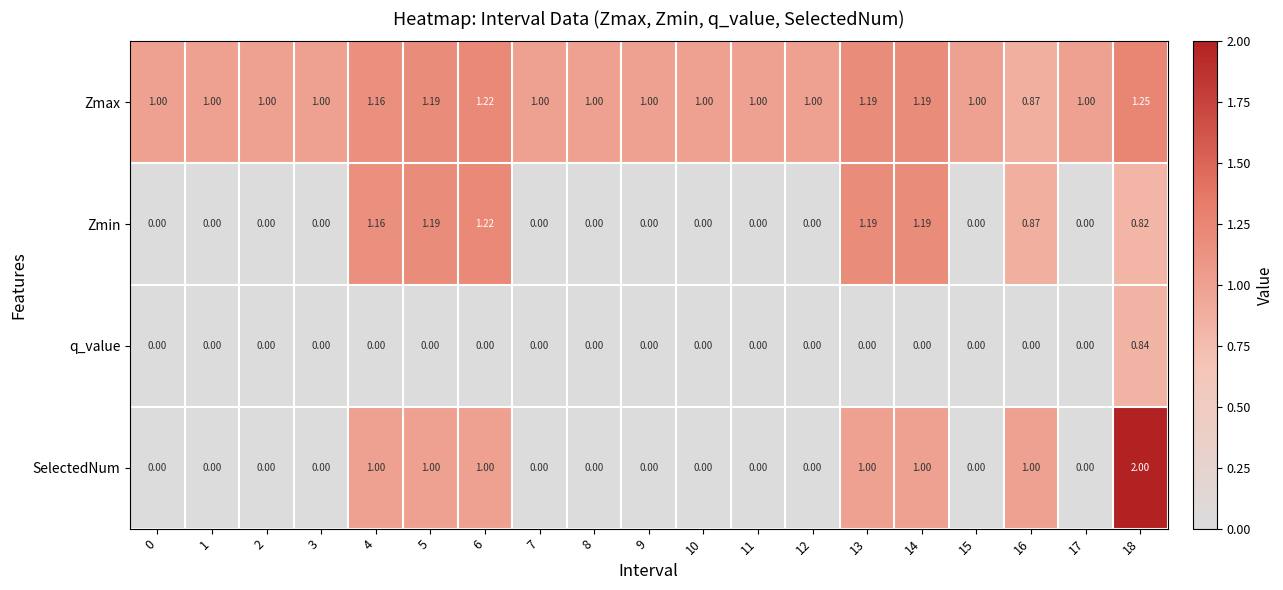

List the series in order of their peak value, highest first.

SelectedNum, Zmax, Zmin, q_value